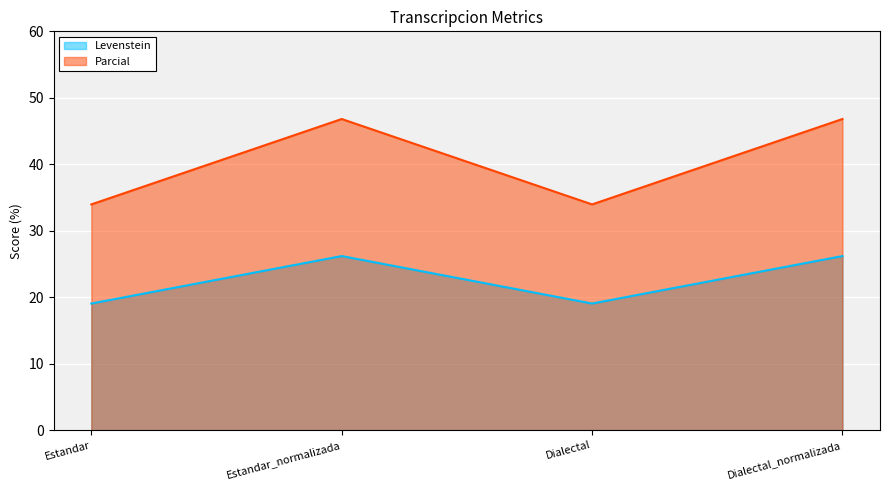

List the series in order of their overall mean, lowest first.

Levenstein, Parcial